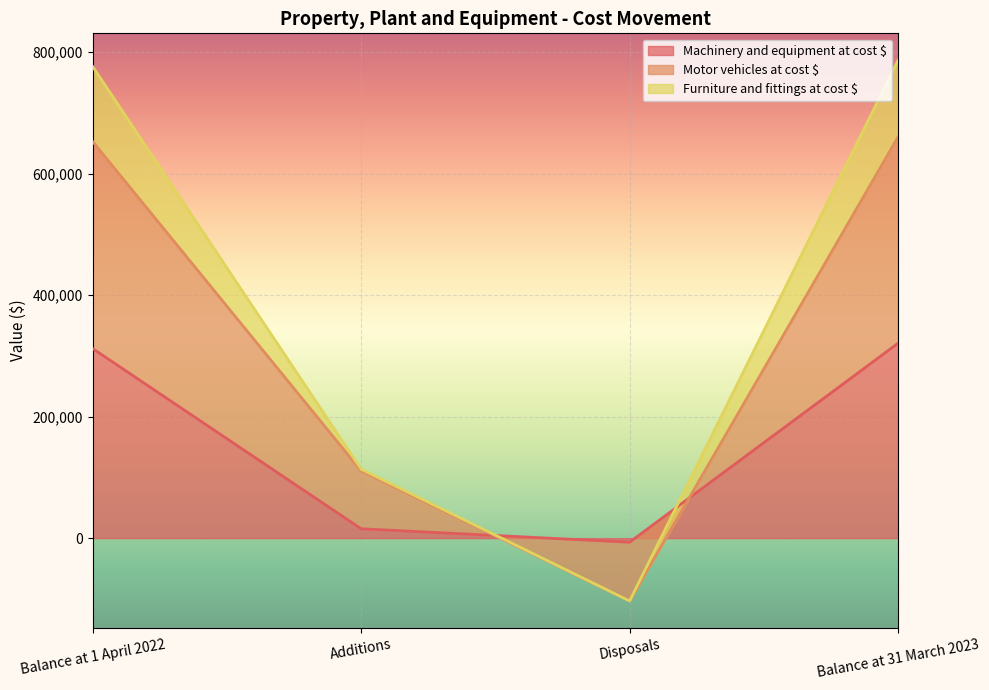

Rank the categories by Motor vehicles at cost $ value from lowest to highest.

Disposals, Additions, Balance at 1 April 2022, Balance at 31 March 2023